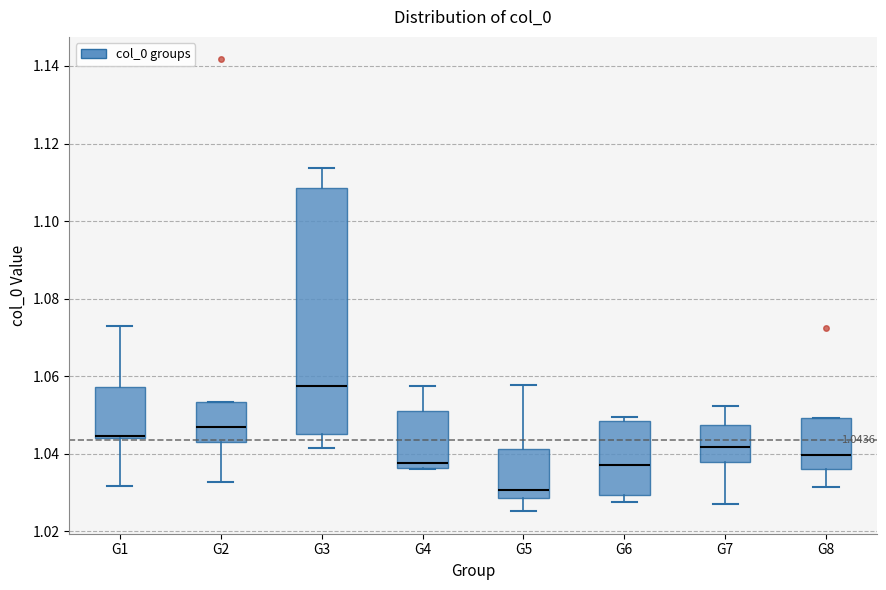

Which box's median line is the lowest?

G5